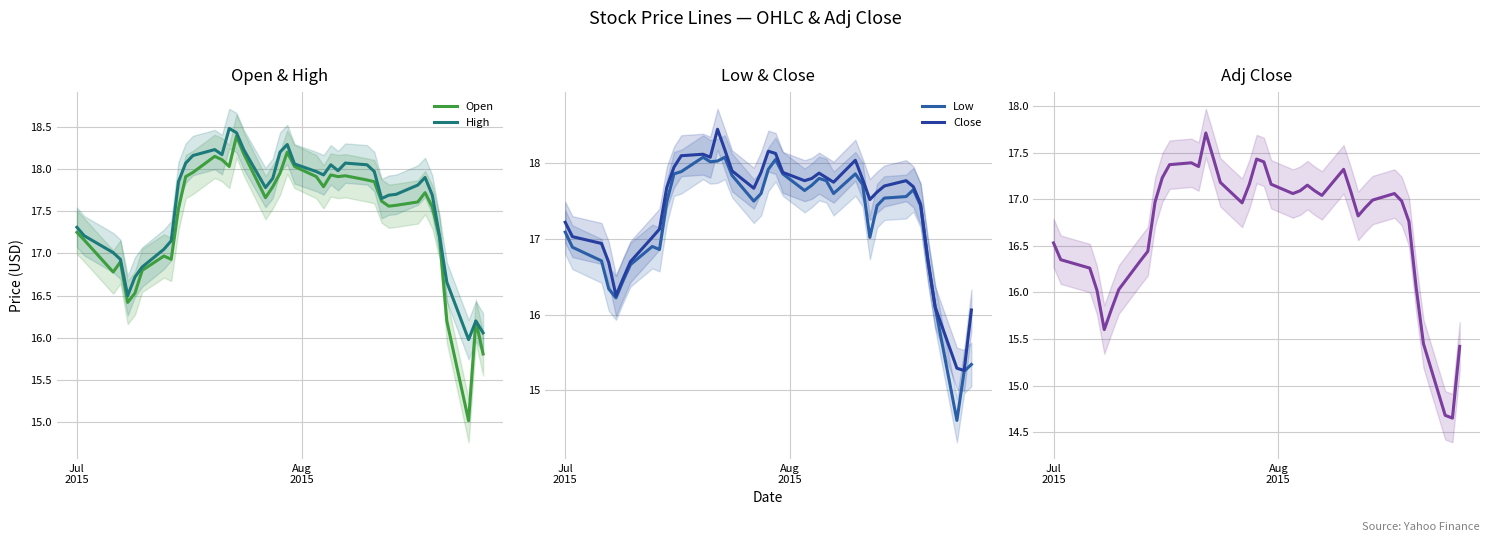

Rank the series by their maximum value, from lowest to highest.

Adj Close, Low, Open, Close, High